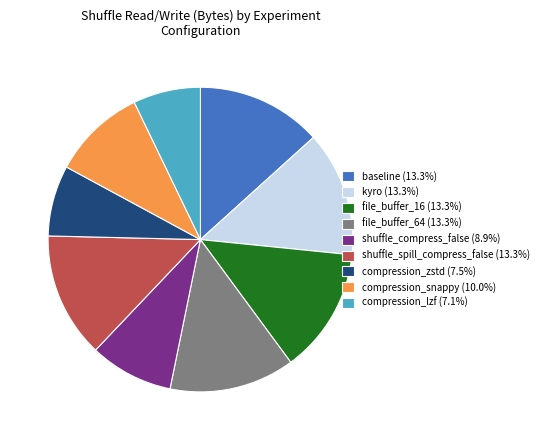

Is there a majority slice in this chart?

No